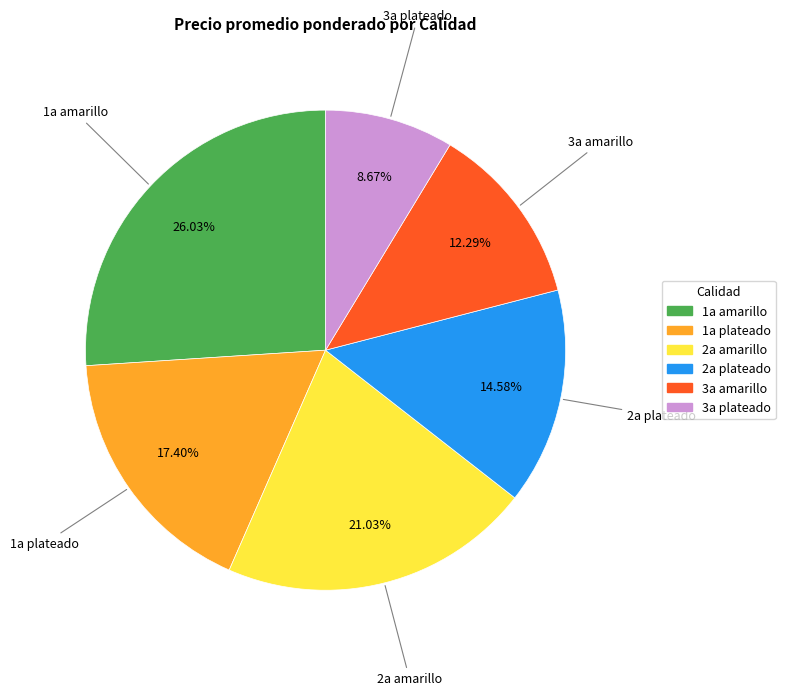

Is there a majority slice in this chart?

No